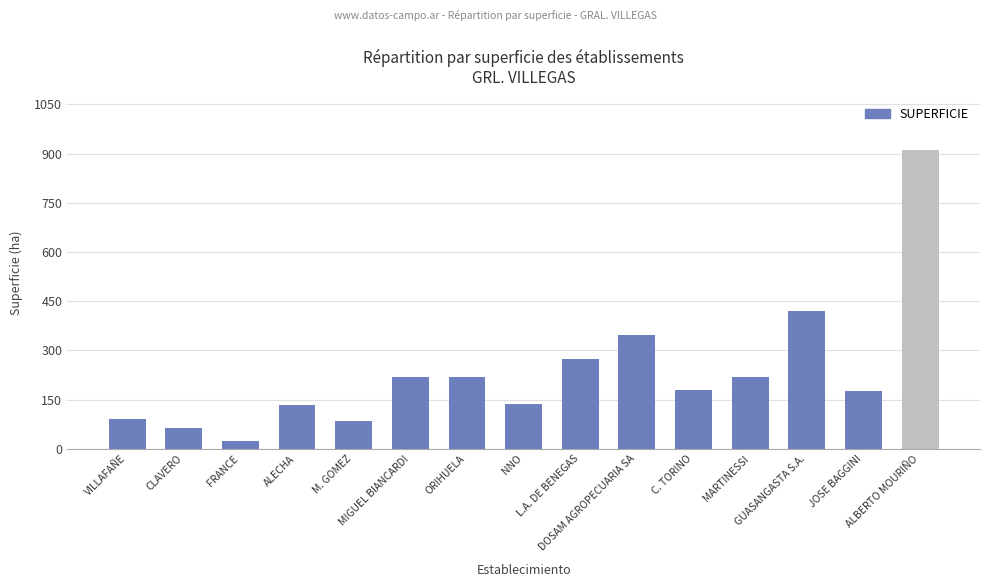

What is the value of the 12th bar from the left?

217.6